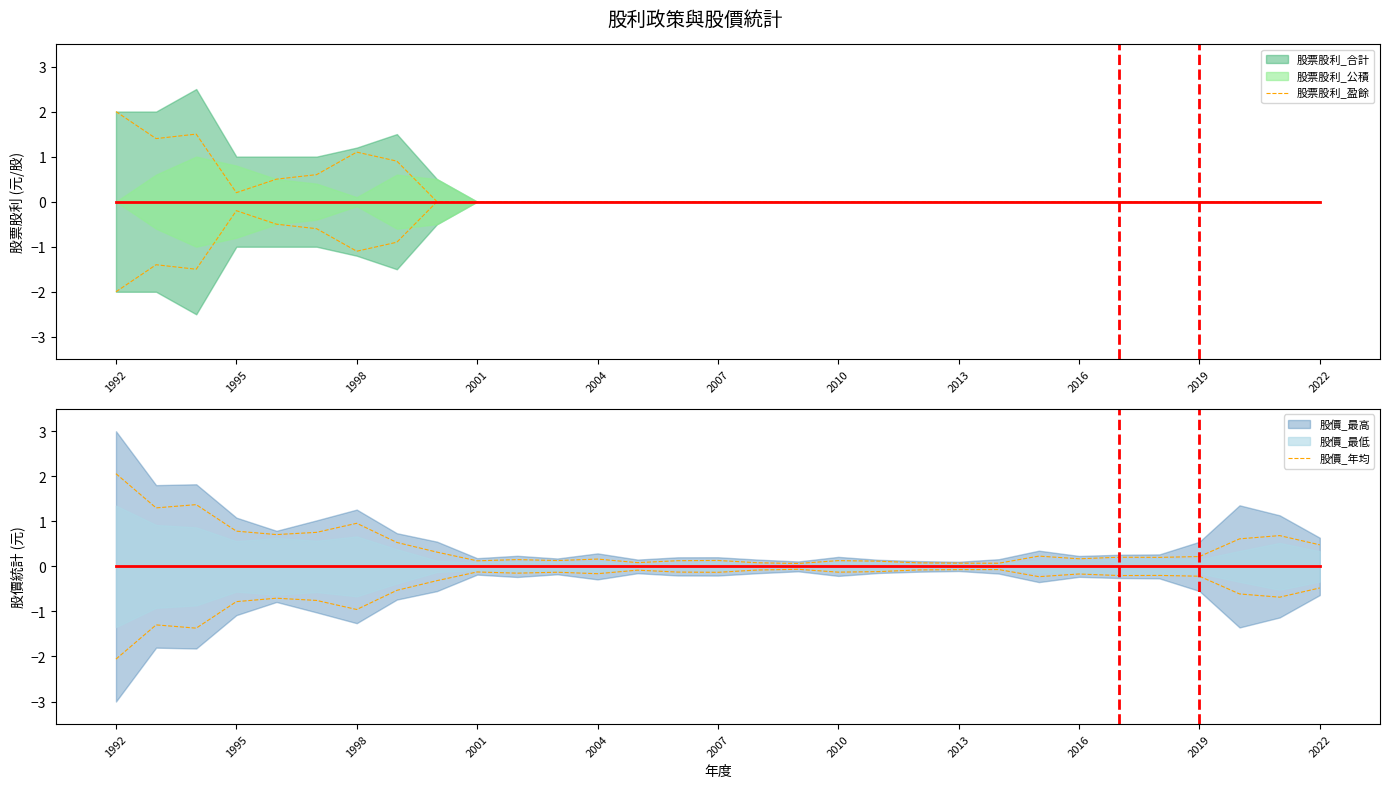

How many interior local valleys does the 股票股利_盈餘 series have?

2